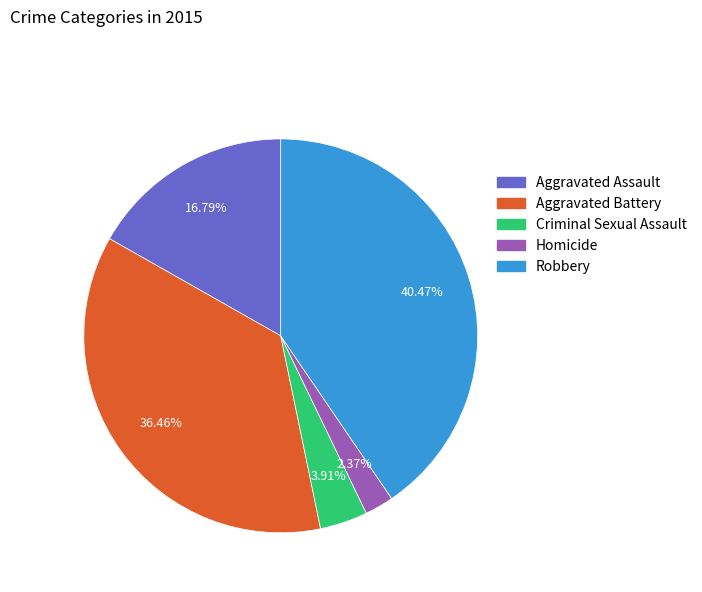

Is it true that Criminal Sexual Assault is 16% of the pie?

False